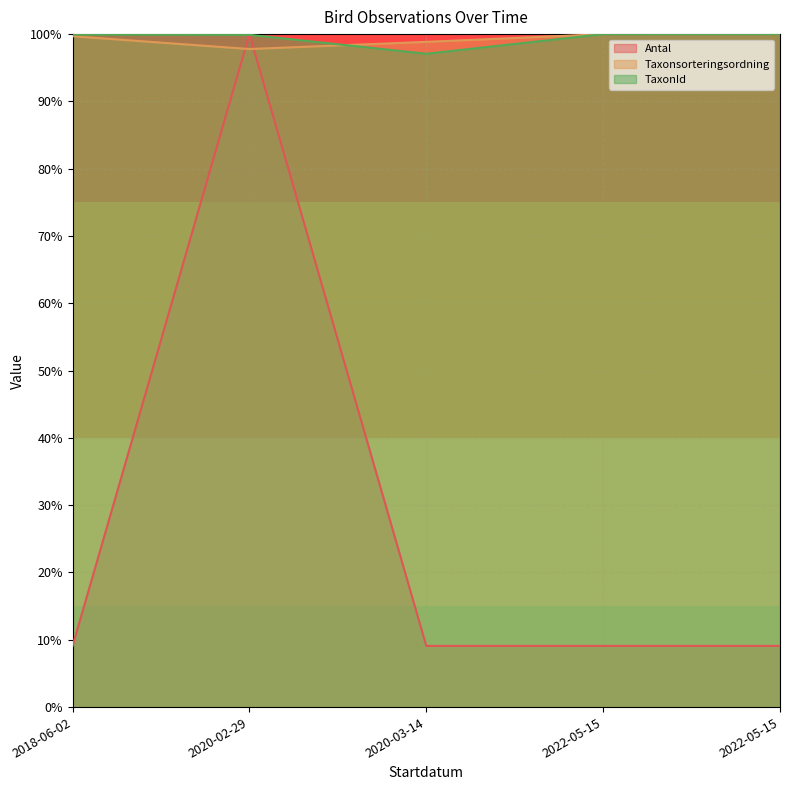

List the labels in order of Taxonsorteringsordning value, smallest first.

2020-02-29, 2020-03-14, 2018-06-02, 2022-05-15, 2022-05-15